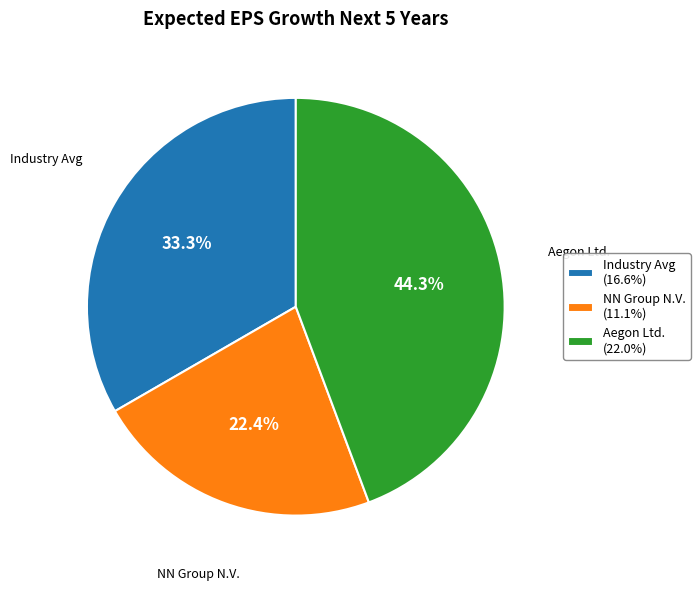

Which slice is the largest?

Aegon Ltd. (22.0%)